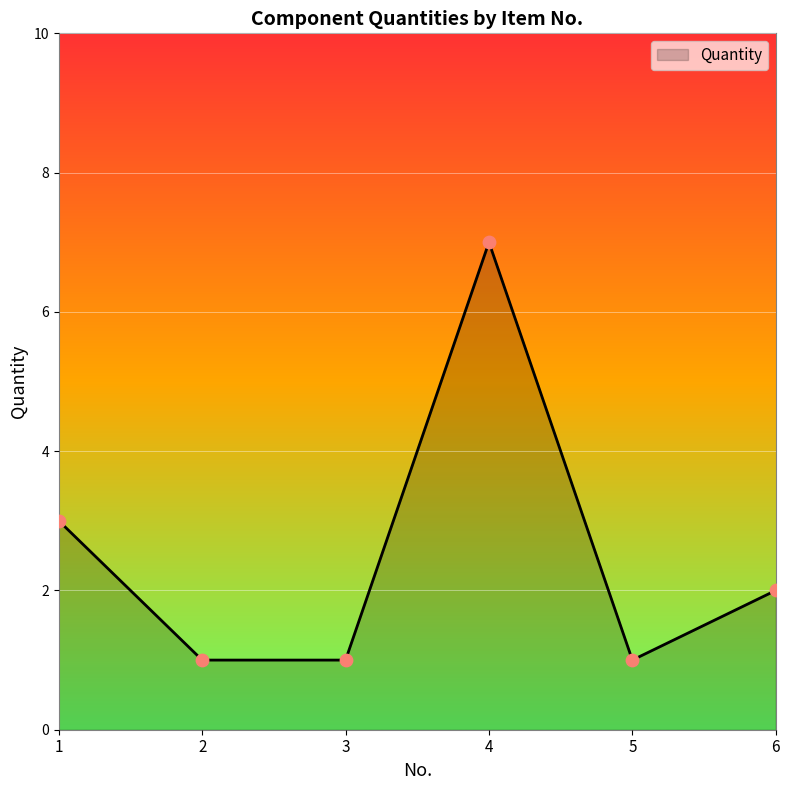

Between 3 and 6, which is larger?

6